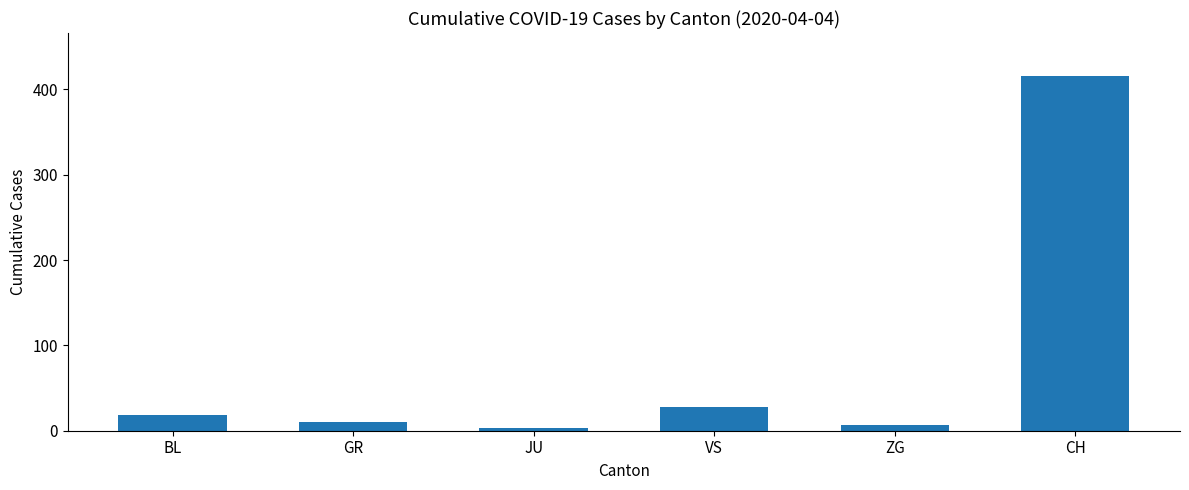

Reading right to left, extract all data points from this chart.

CH=416	ZG=7	VS=28	JU=3	GR=10	BL=19